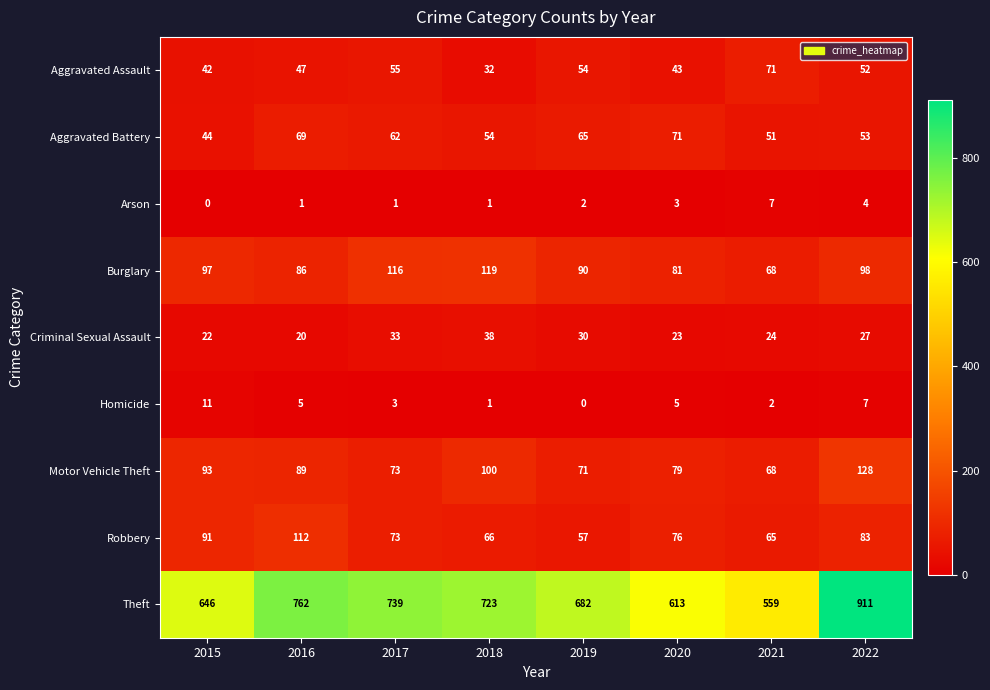

What is the total value across all series at 2016?

1191